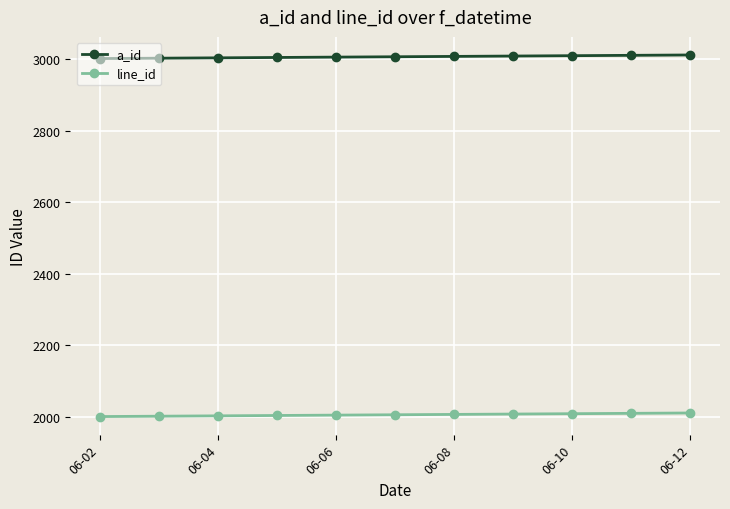

Does the chart display data point markers on the line(s)?

Yes